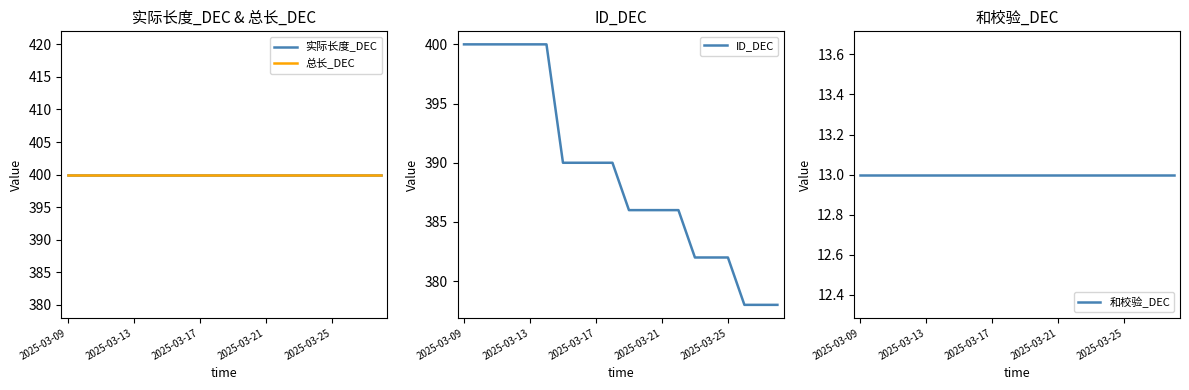

What is the maximum value for 总长_DEC?

400